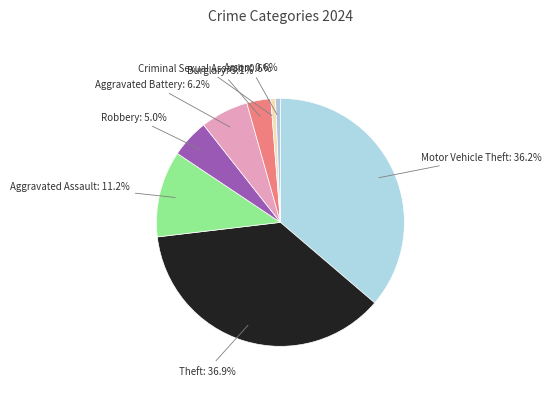

Combined, do Aggravated Assault and Robbery account for over 50%?

No